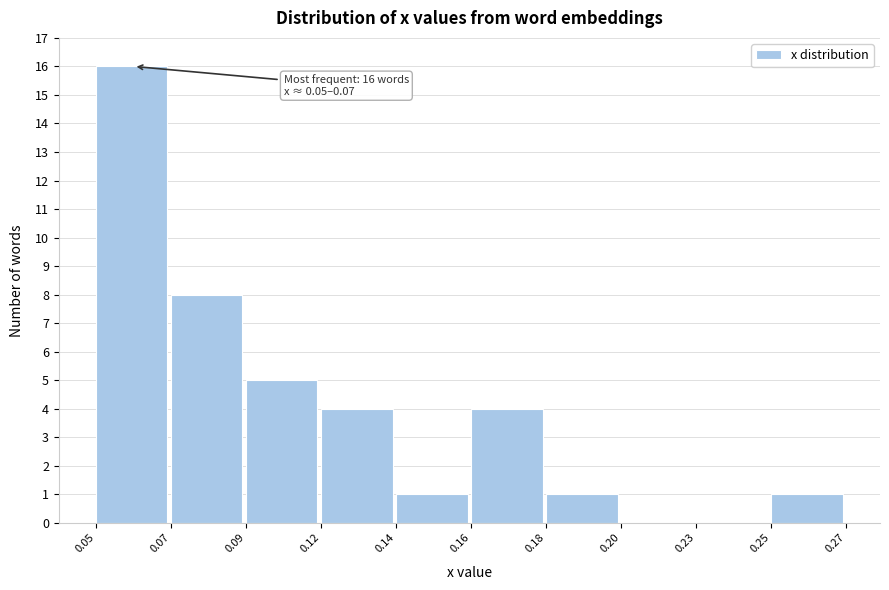

Reading right to left, list all the values displayed in this chart.

0.25=1	0.23=0	0.20=0	0.18=1	0.16=4	0.14=1	0.12=4	0.09=5	0.07=8	0.05=16